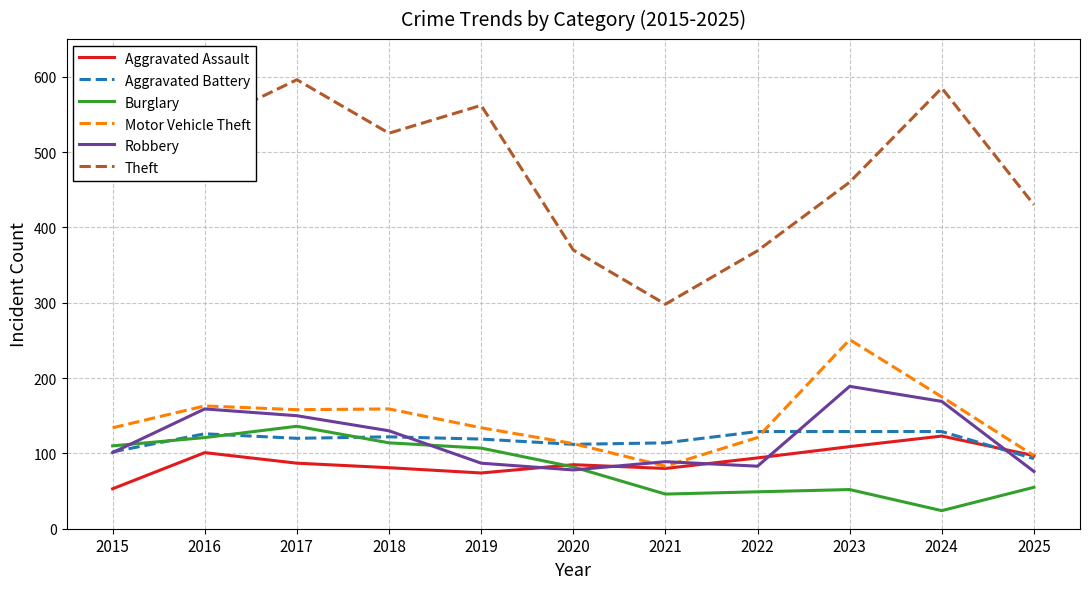

What is the difference between the highest and lowest values at 2017?

509